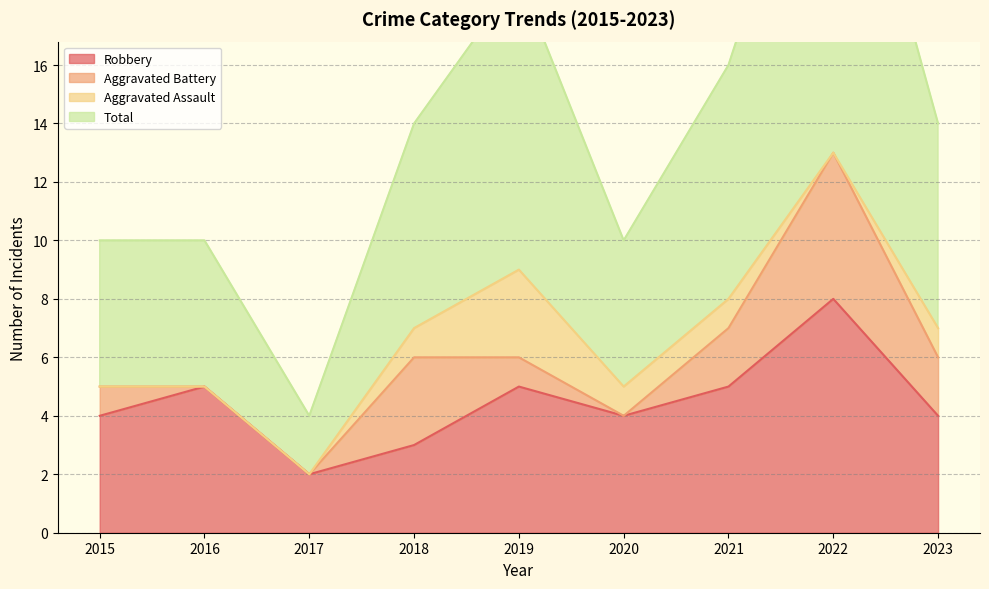

What is the highest value of the Total series?

27